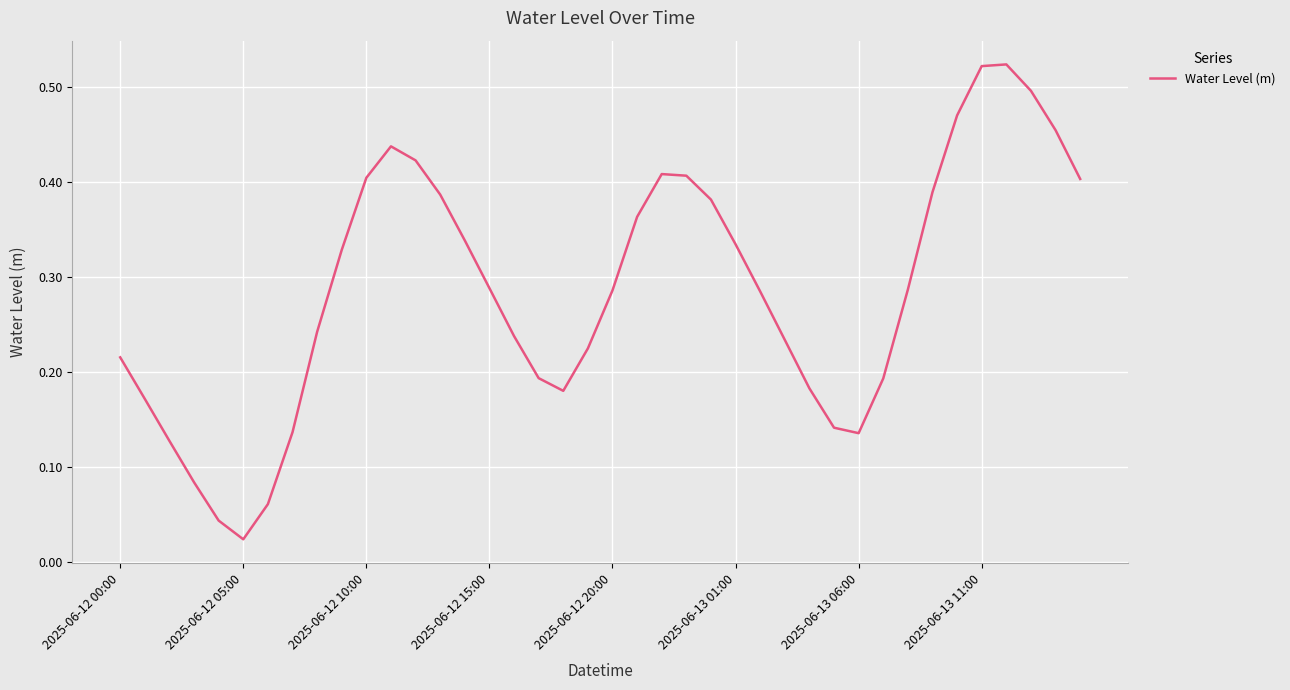

How many lines are shown in the chart?

1